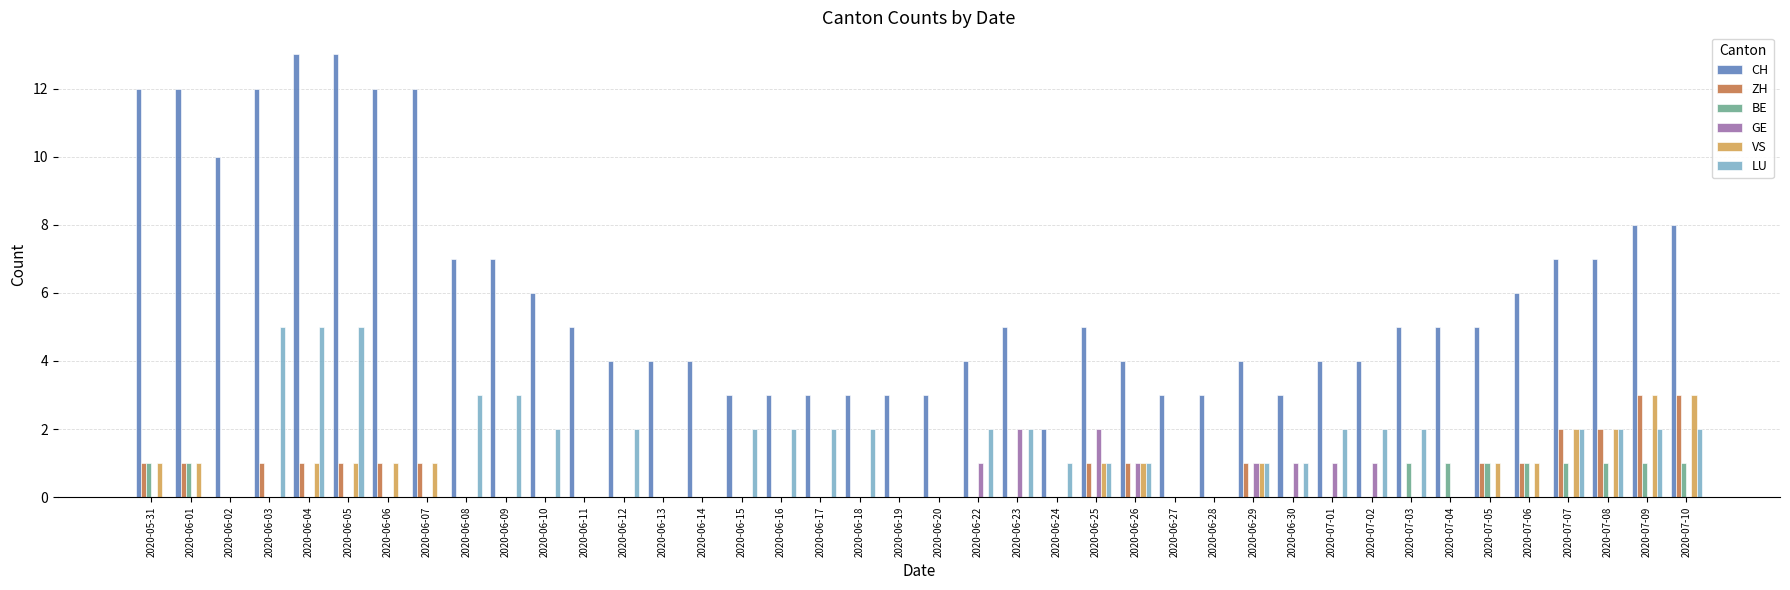

True or false: ZH has a value of 0 at 2020-07-02.

True